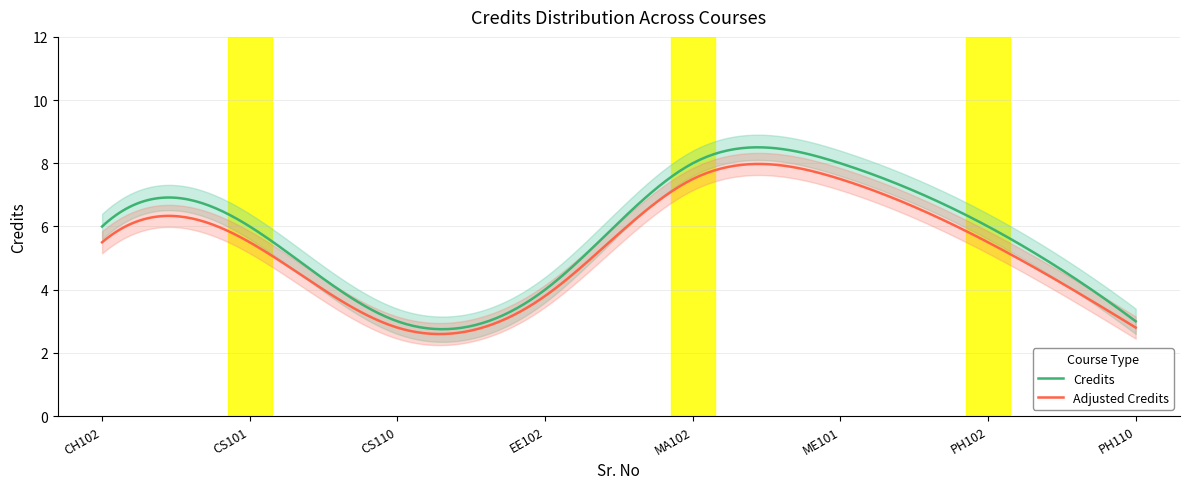

What is the change in value from 3 to 4?

+1